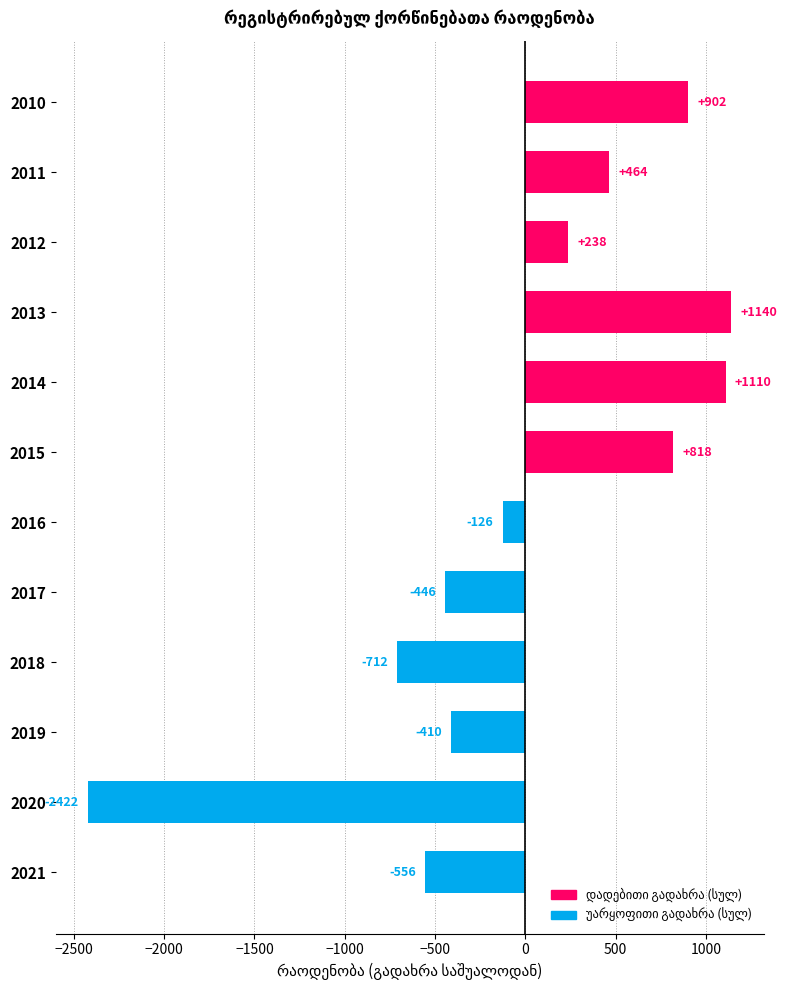

List the labels in order of value, smallest first.

2020, 2018, 2021, 2017, 2019, 2016, 2012, 2011, 2015, 2010, 2014, 2013